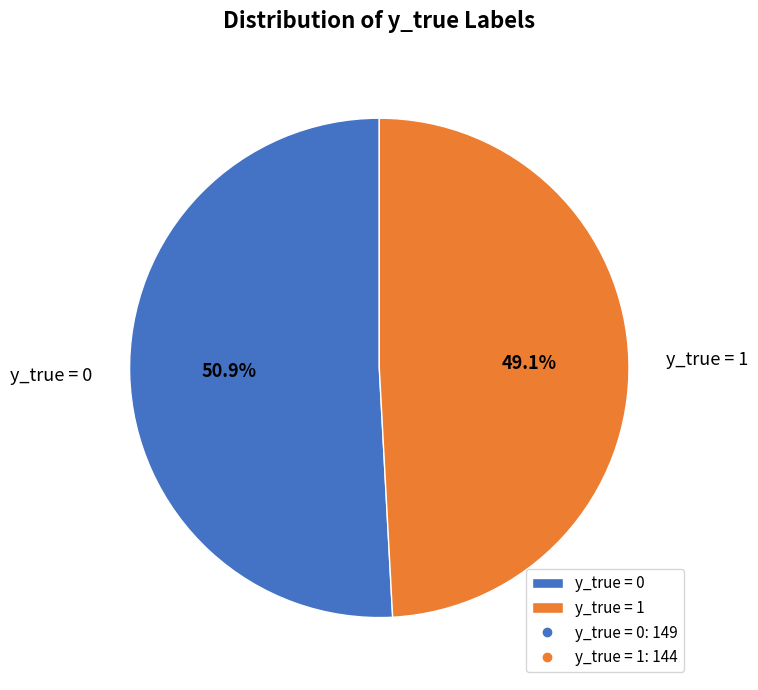

What percentage is the y_true = 0 slice, to the nearest percent?

51%